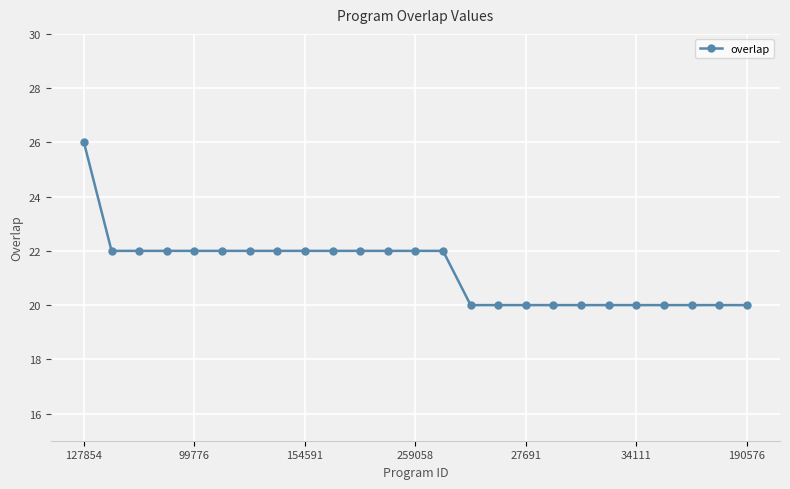

How many data points are less than 22?

11